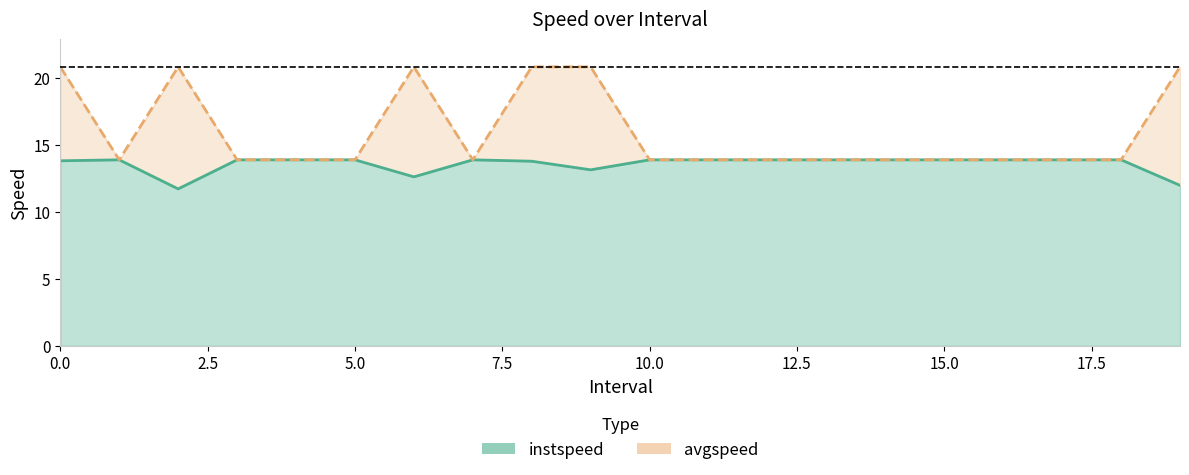

Which category has the lowest value across all series?

2.0